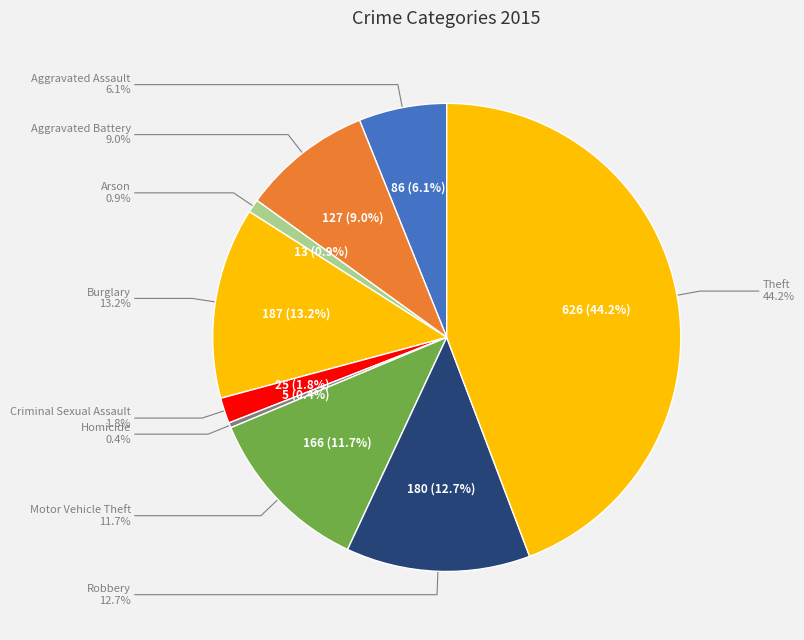

To the nearest percent, what percentage of the pie is Aggravated Battery?

9%